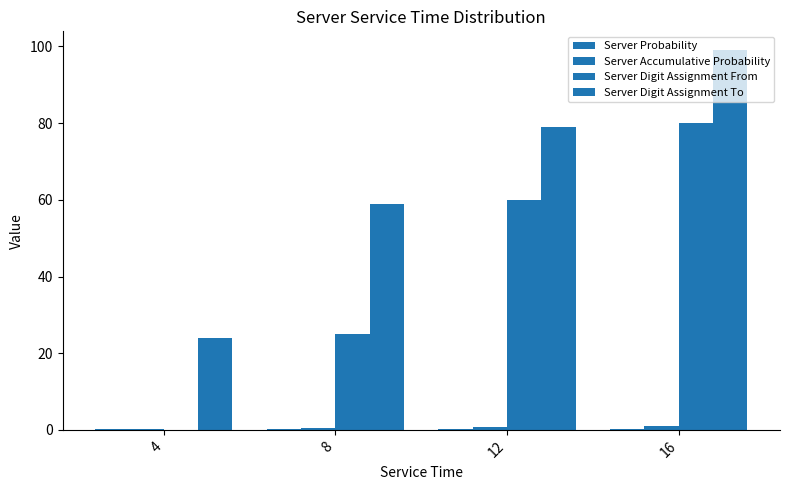

How many categories are shown in the chart?

4